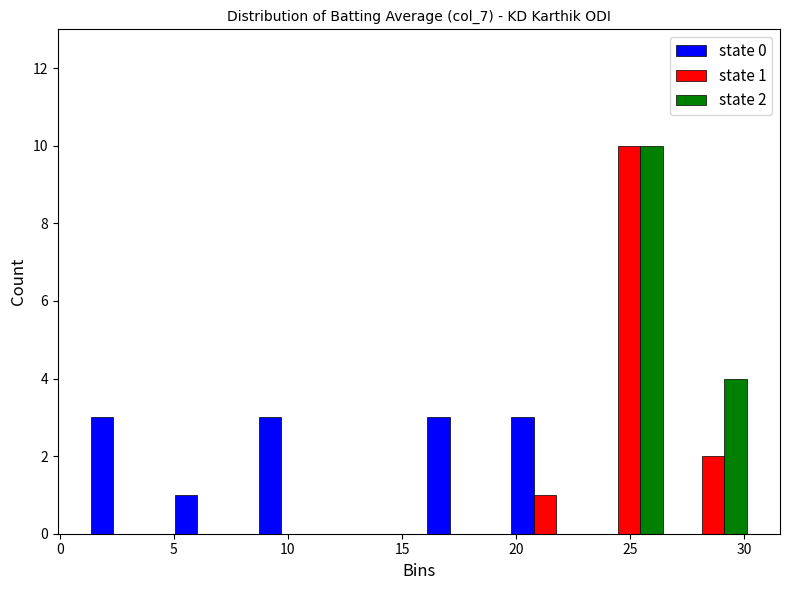

In the state 2 series, which range on the x-axis has the tallest bar?

23.0 to 27.0